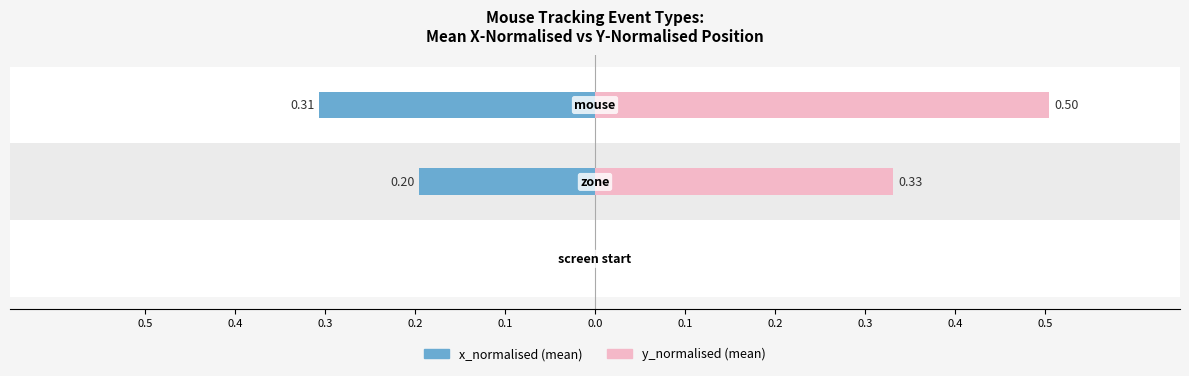

What is the difference between the maximum and second lowest values in the y_normalised (mean) series?

0.2